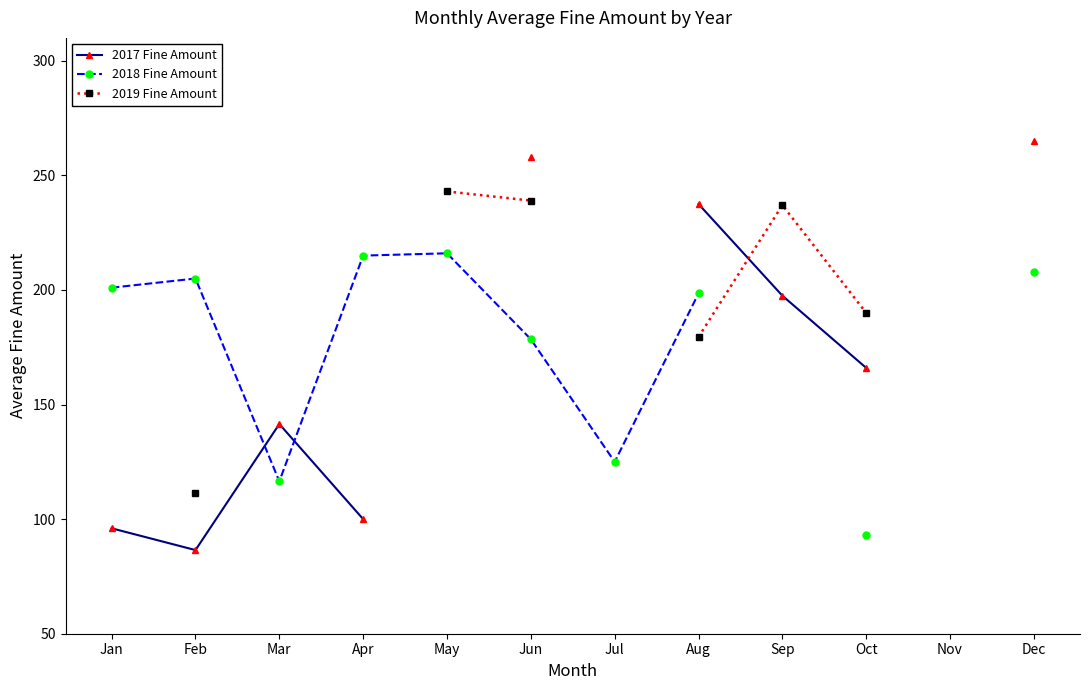

At which category does 2018 Fine Amount reach its first local valley?

Mar